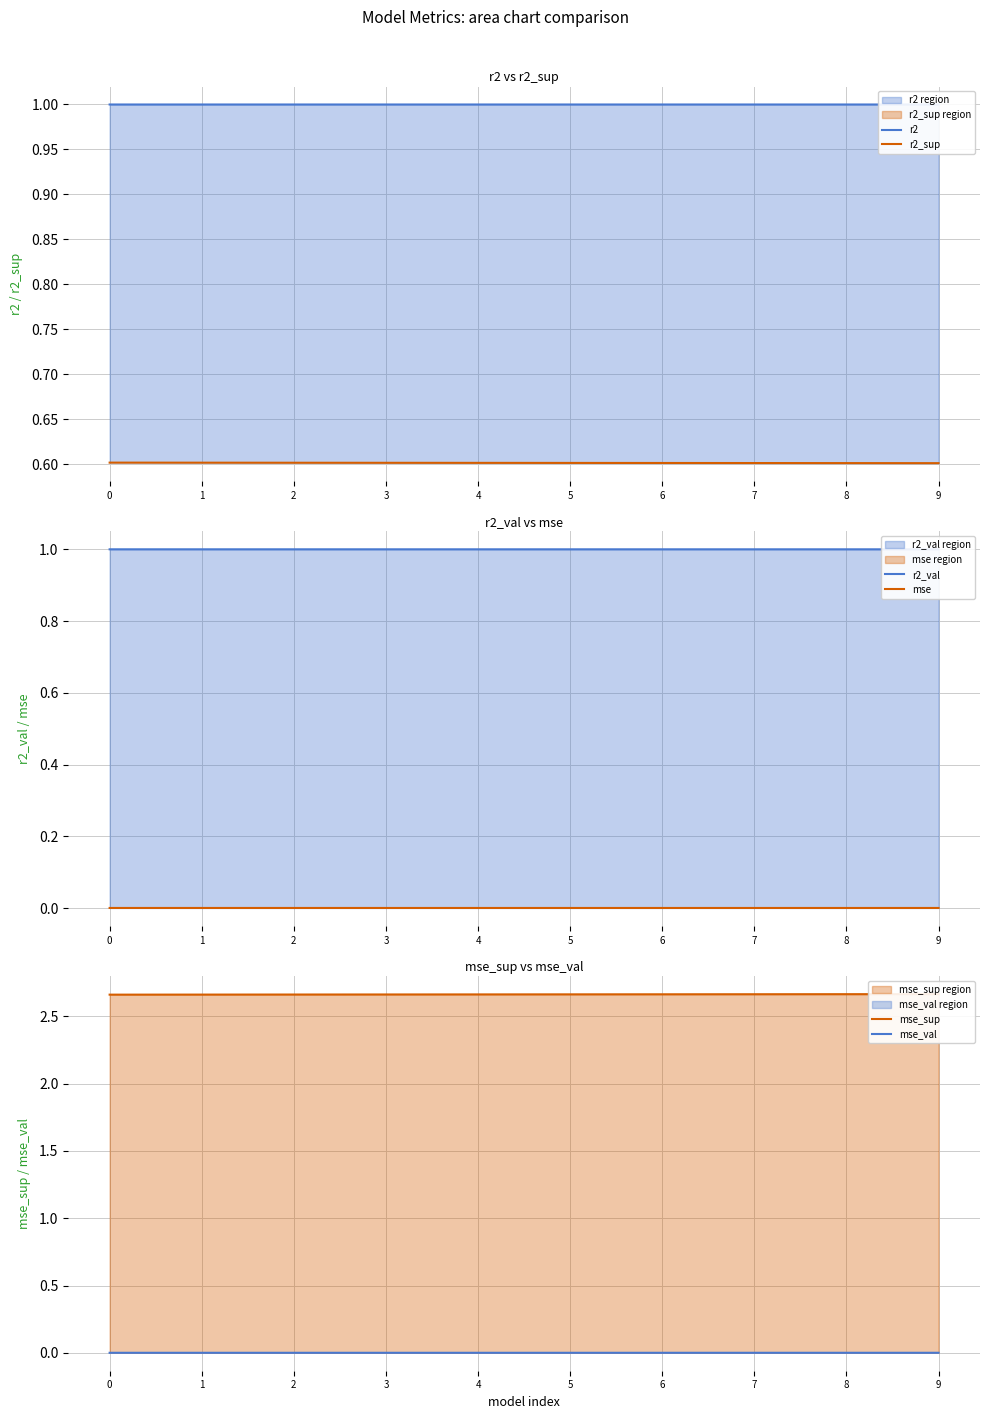

Is it true that r2_sup equals 0.6 at 2?

True